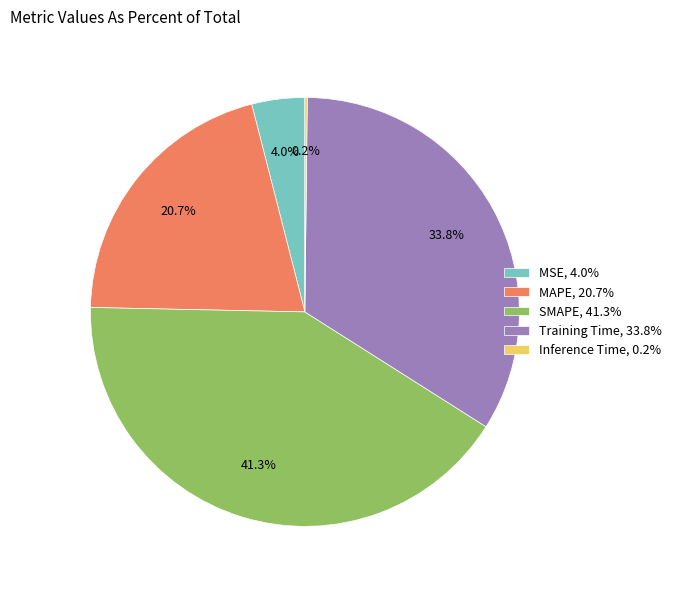

To the nearest percent, what is the difference between the largest and smallest slice percentages?

41%